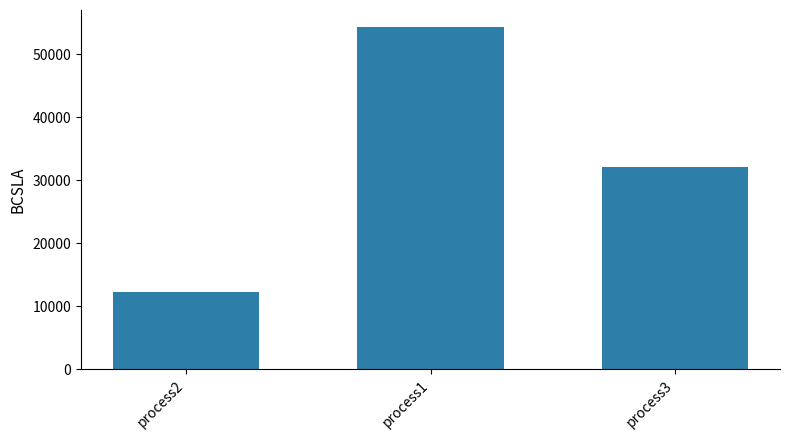

What is the difference between the values at process3 and process1?

22176